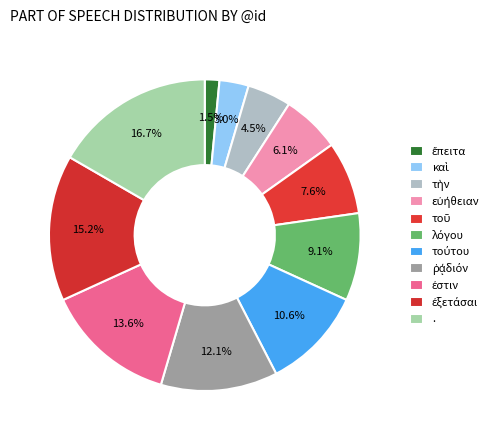

What percentage is NOT represented by τούτου?

89.4%